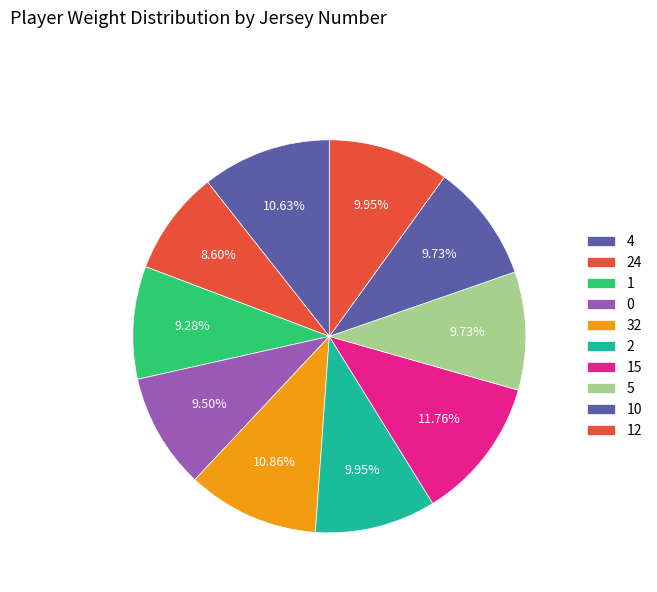

Which category has the biggest portion of the pie?

15